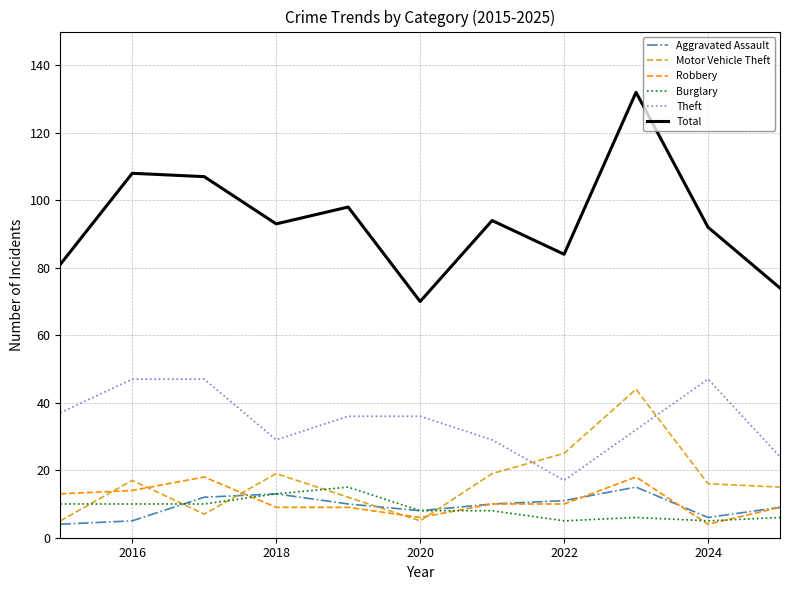

Which series has the largest total across all categories?

Total